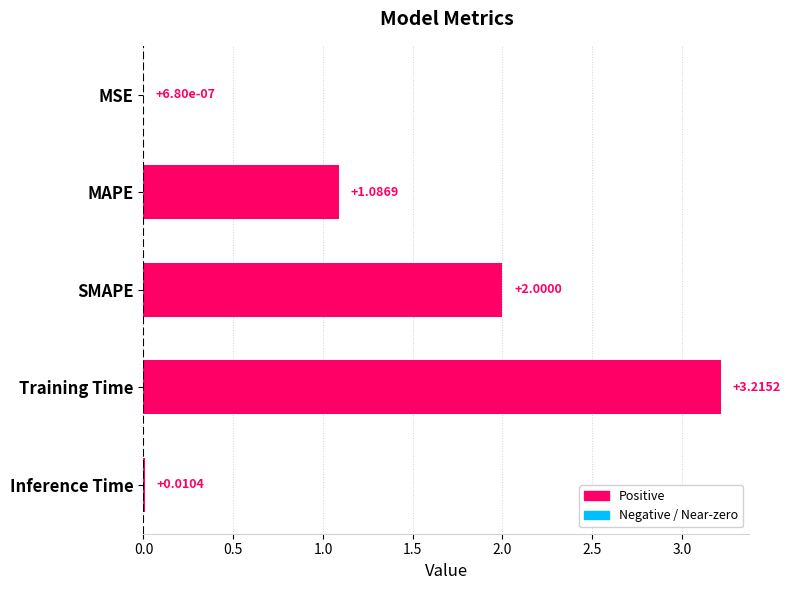

How many values exceed 1?

3